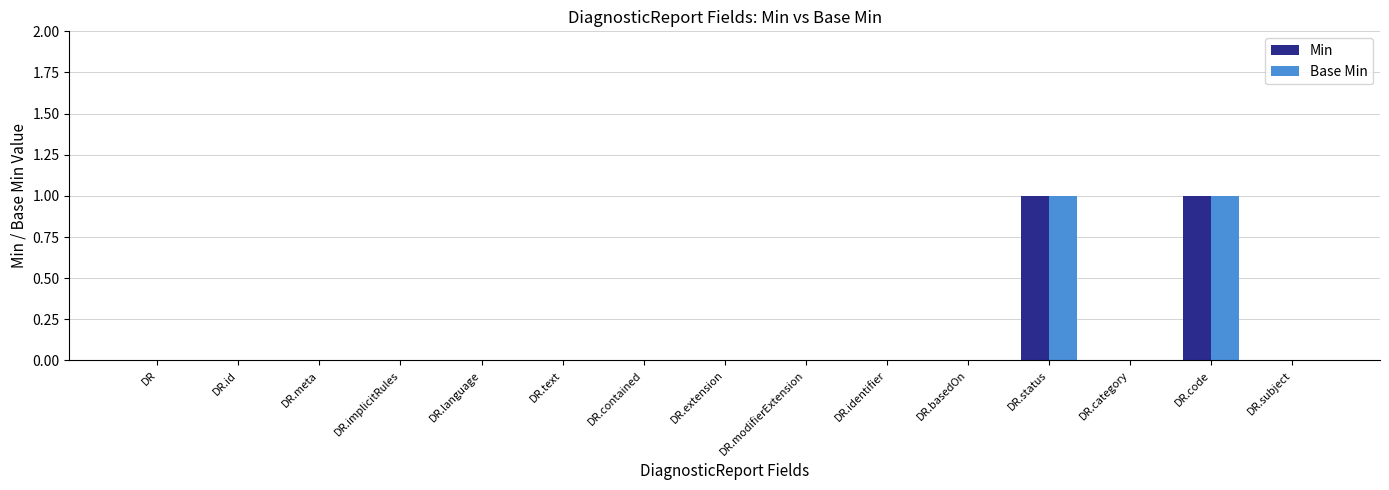

How many groups of bars are there?

15